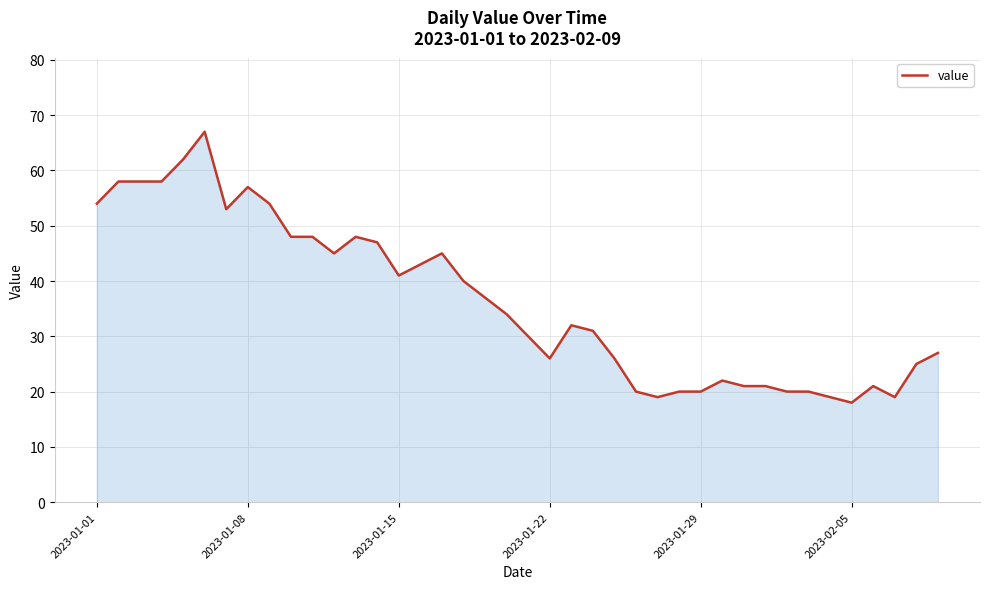

What is the smallest value displayed?

18